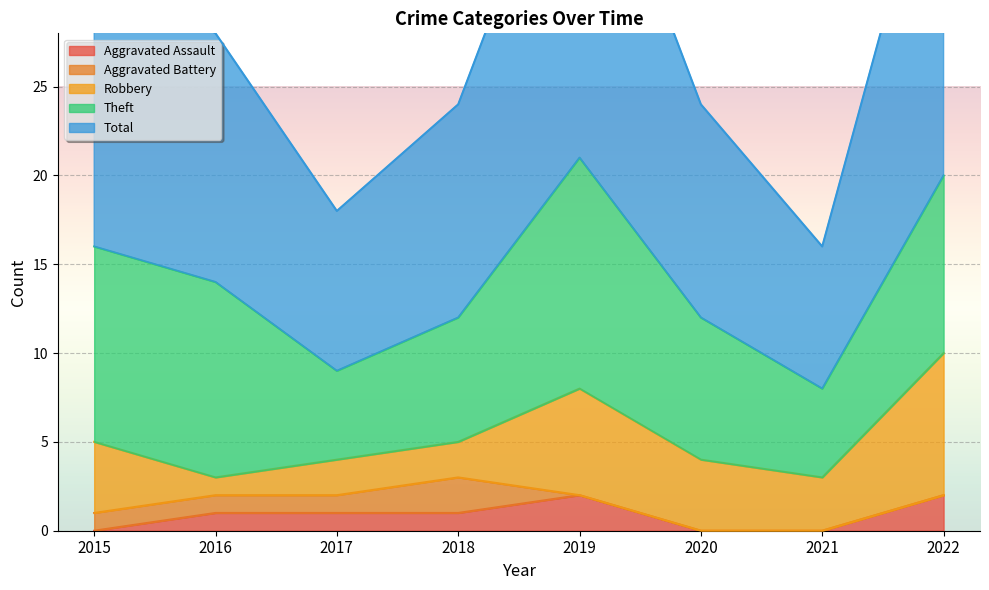

How many categories are shown in the chart?

8